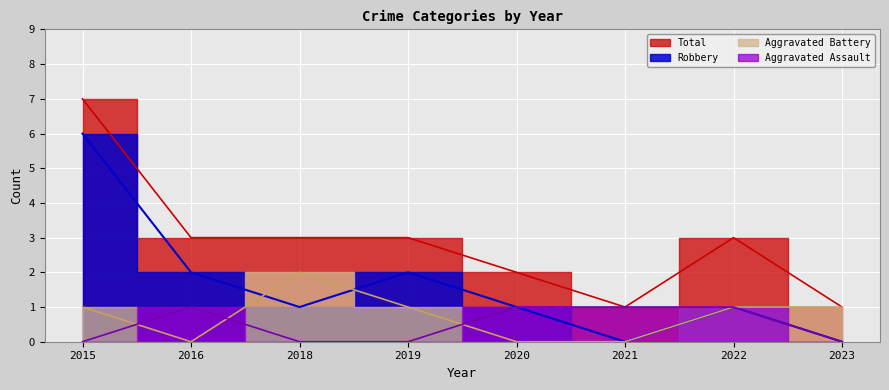

True or false: Robbery and Aggravated Battery cross at least once.

True